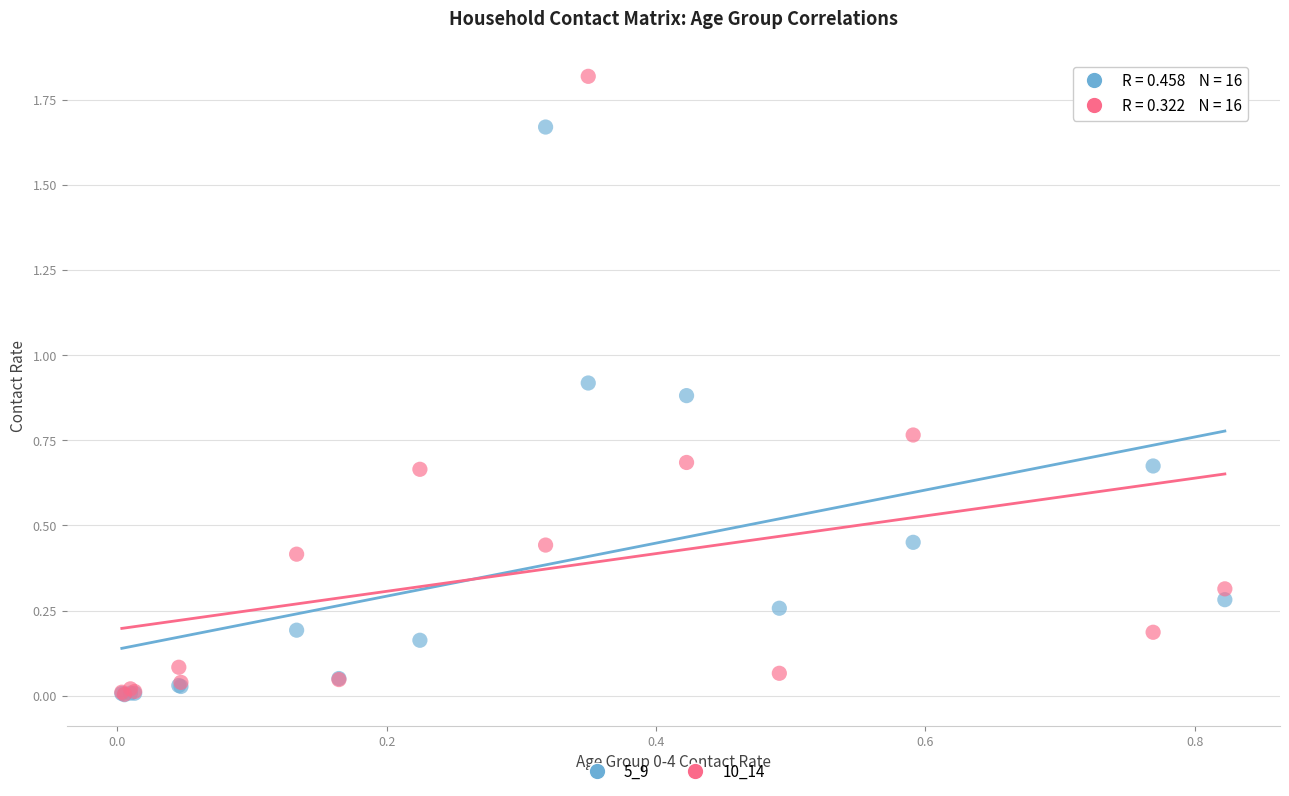

What are all the series names shown in the legend?

5_9, 10_14